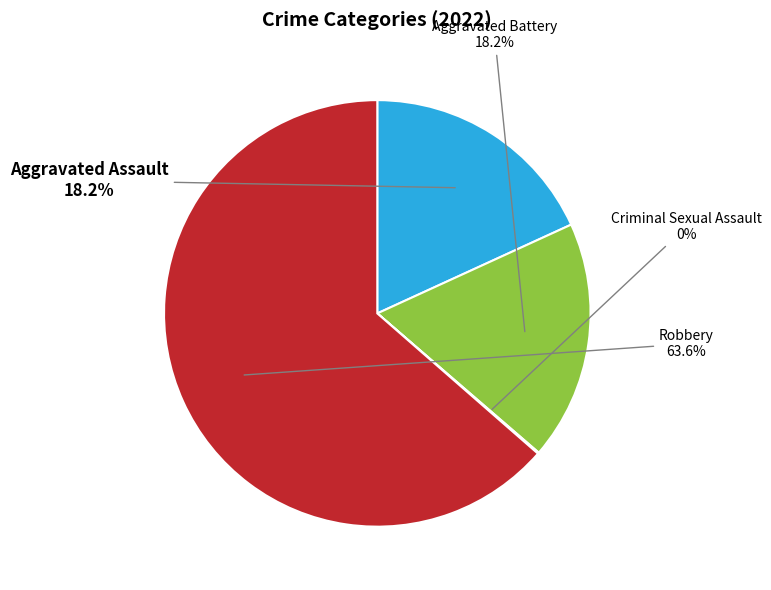

Is it true that Aggravated Battery is 18% of the pie?

True